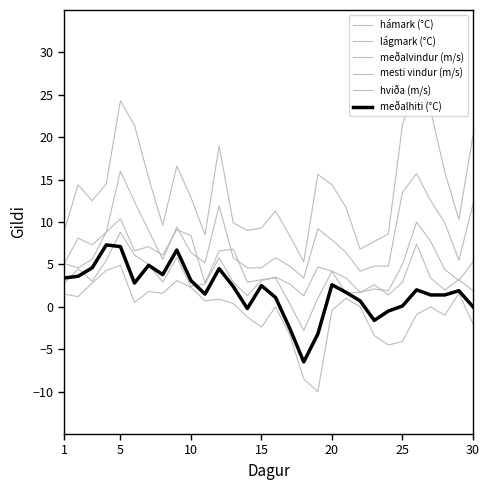

Is this an area chart (filled region under the line)?

No